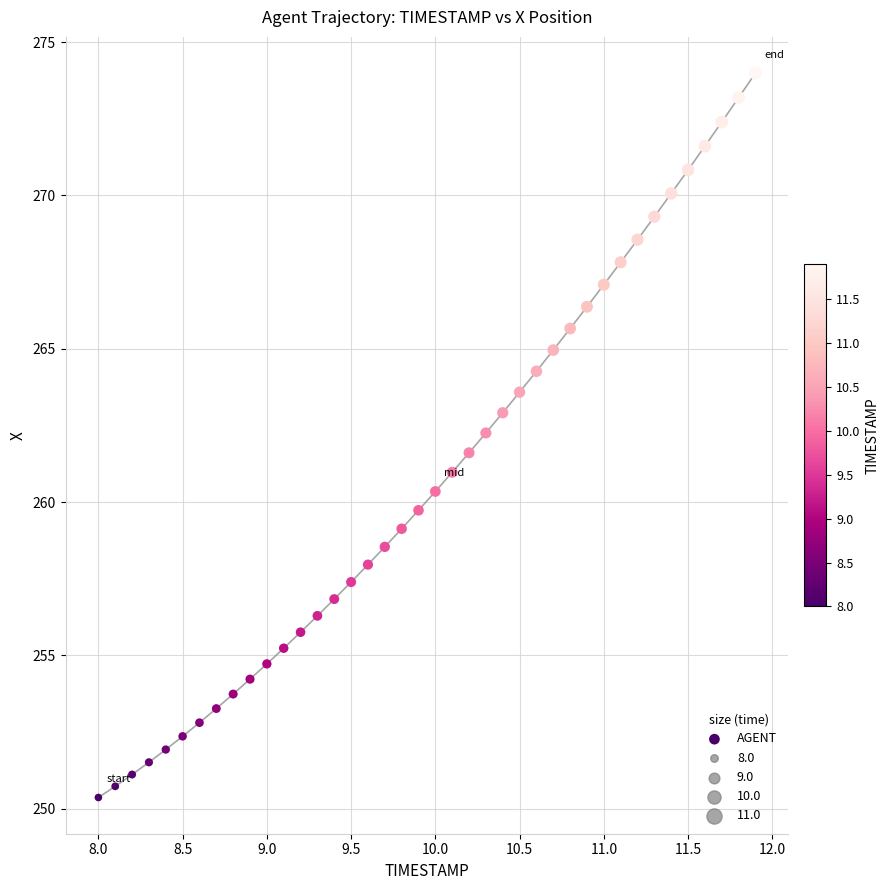

What is the range of Y values (max minus min)?

23.6